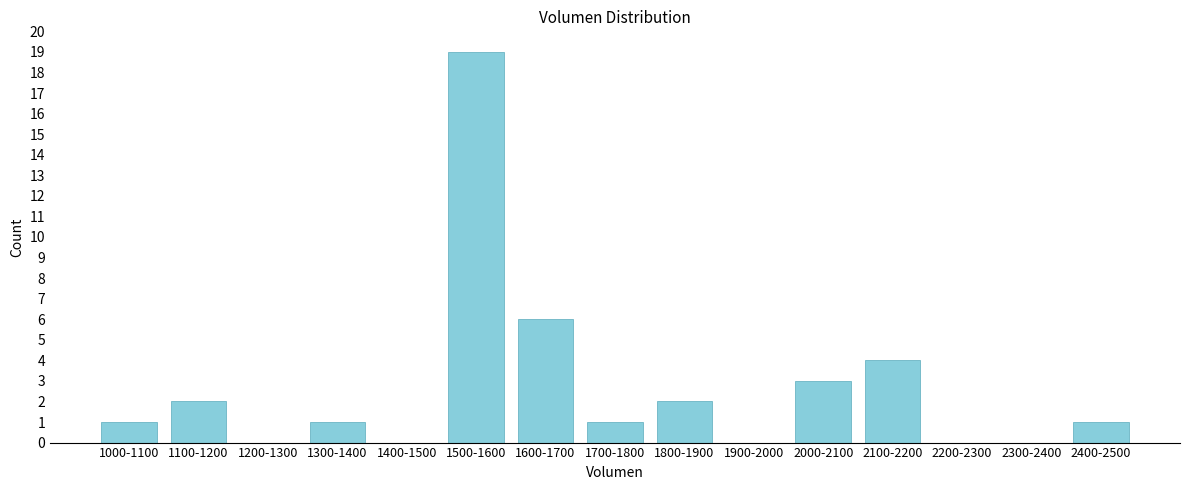

Reading right to left, what are all the values shown in this chart?

2400-2500=1	2300-2400=0	2200-2300=0	2100-2200=4	2000-2100=3	1900-2000=0	1800-1900=2	1700-1800=1	1600-1700=6	1500-1600=19	1400-1500=0	1300-1400=1	1200-1300=0	1100-1200=2	1000-1100=1